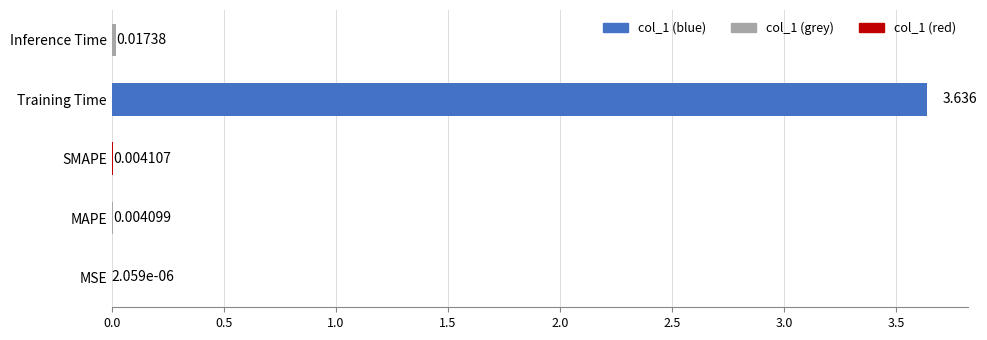

Which has a higher value, Inference Time or MSE?

Inference Time